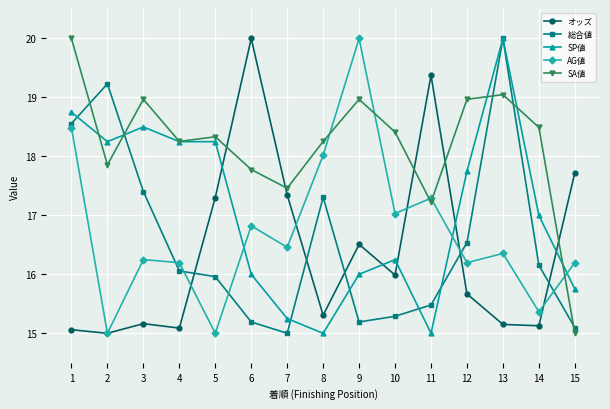

What is the approximate value of オッズ at 2?

15.0